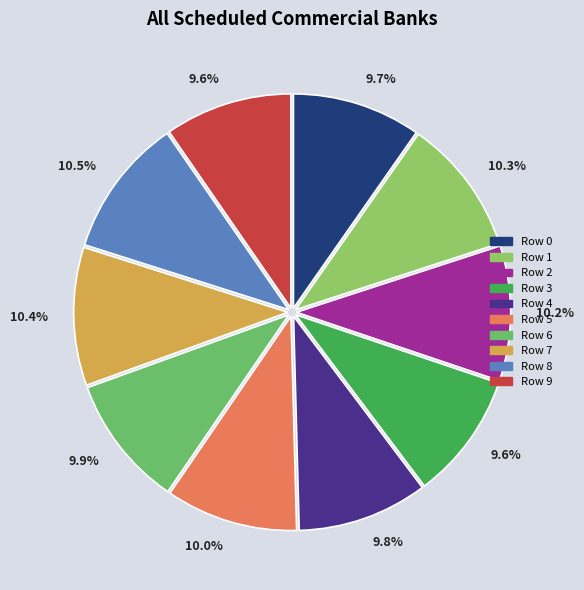

To the nearest percent, what portion does Row 0 represent?

10%